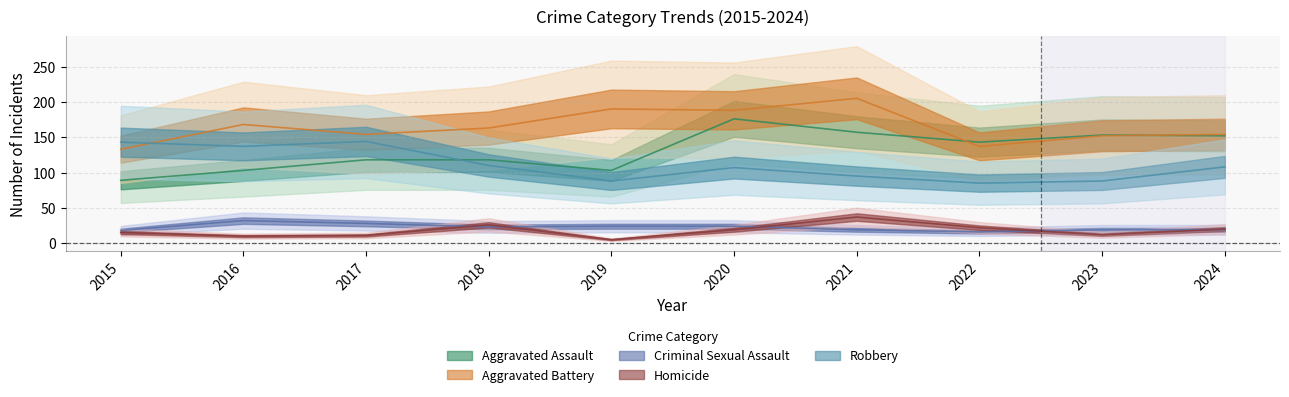

Which category has the lowest value in the Criminal Sexual Assault series?

2022